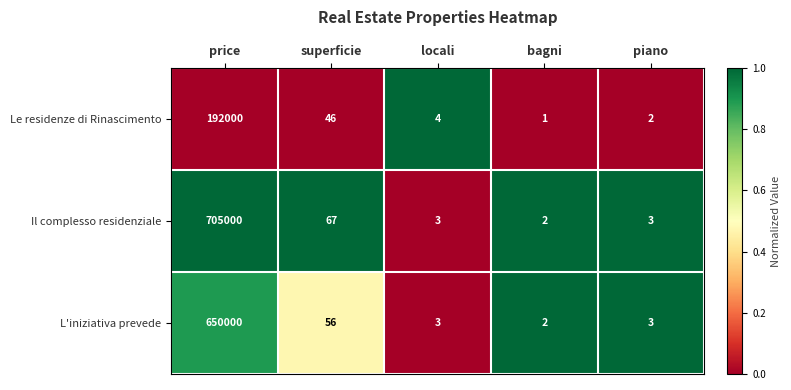

How many distinct data groups are displayed?

3